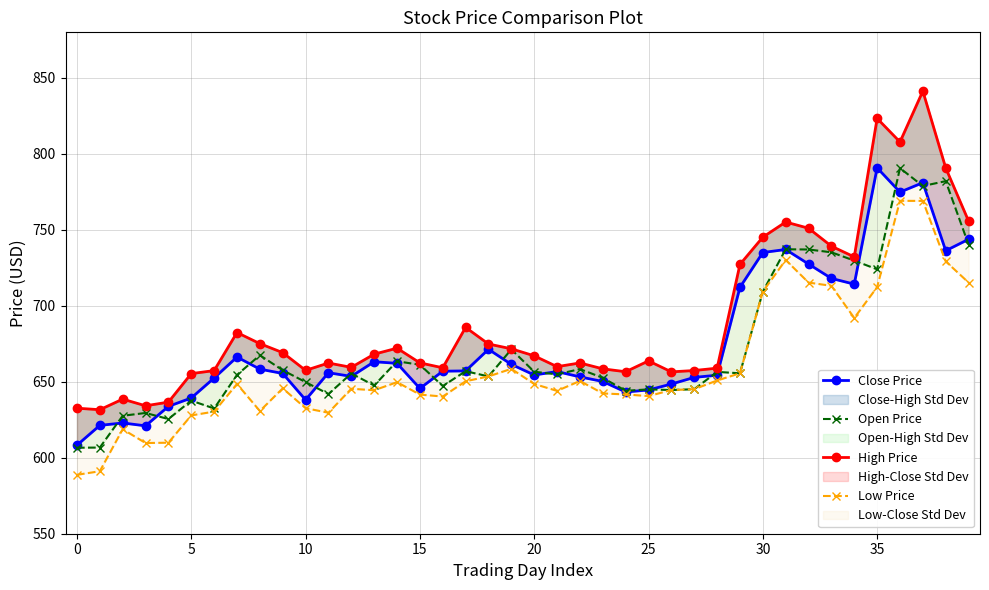

What is the label of the 26th point from the right?

14